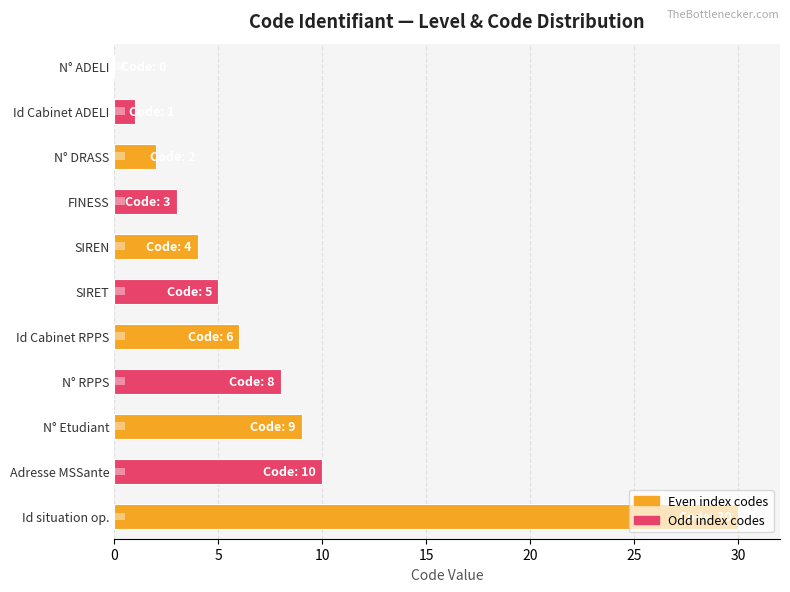

Is the value of Level at 20 greater than the value of Code Value at 10?

No